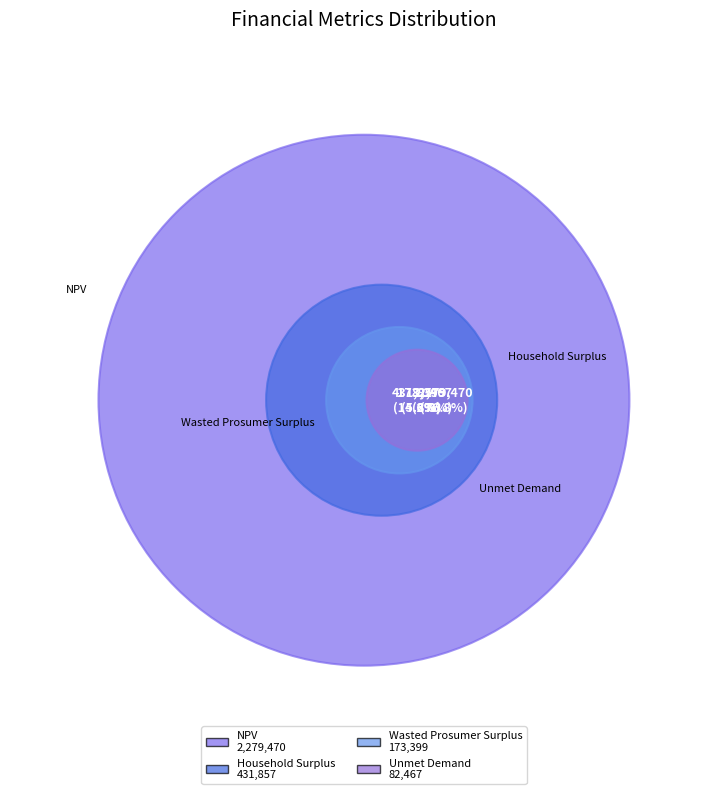

What is the change in value from NPV to Wasted Prosumer Surplus?

-2106071.6